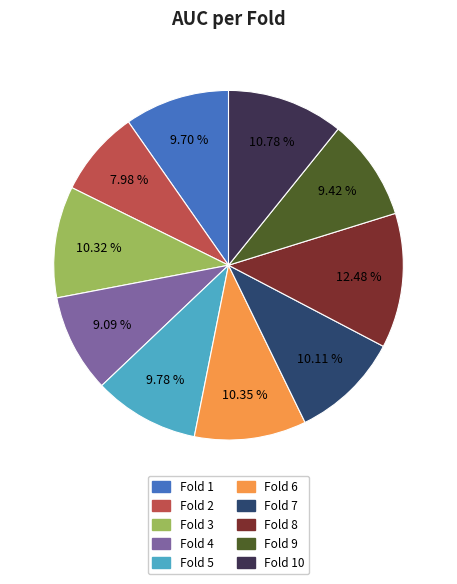

Which category has the biggest portion of the pie?

Fold 8